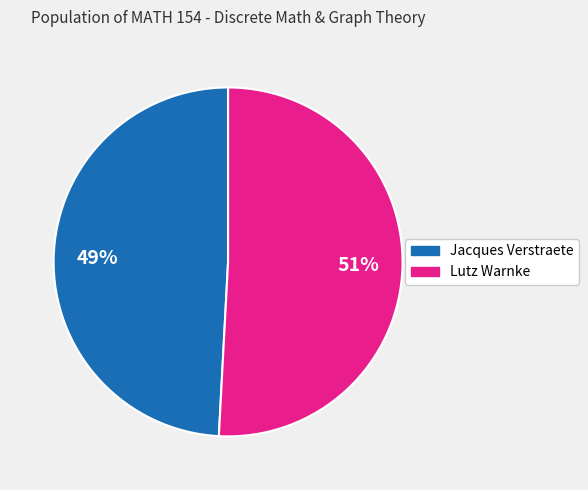

How many segments does this pie chart have?

2